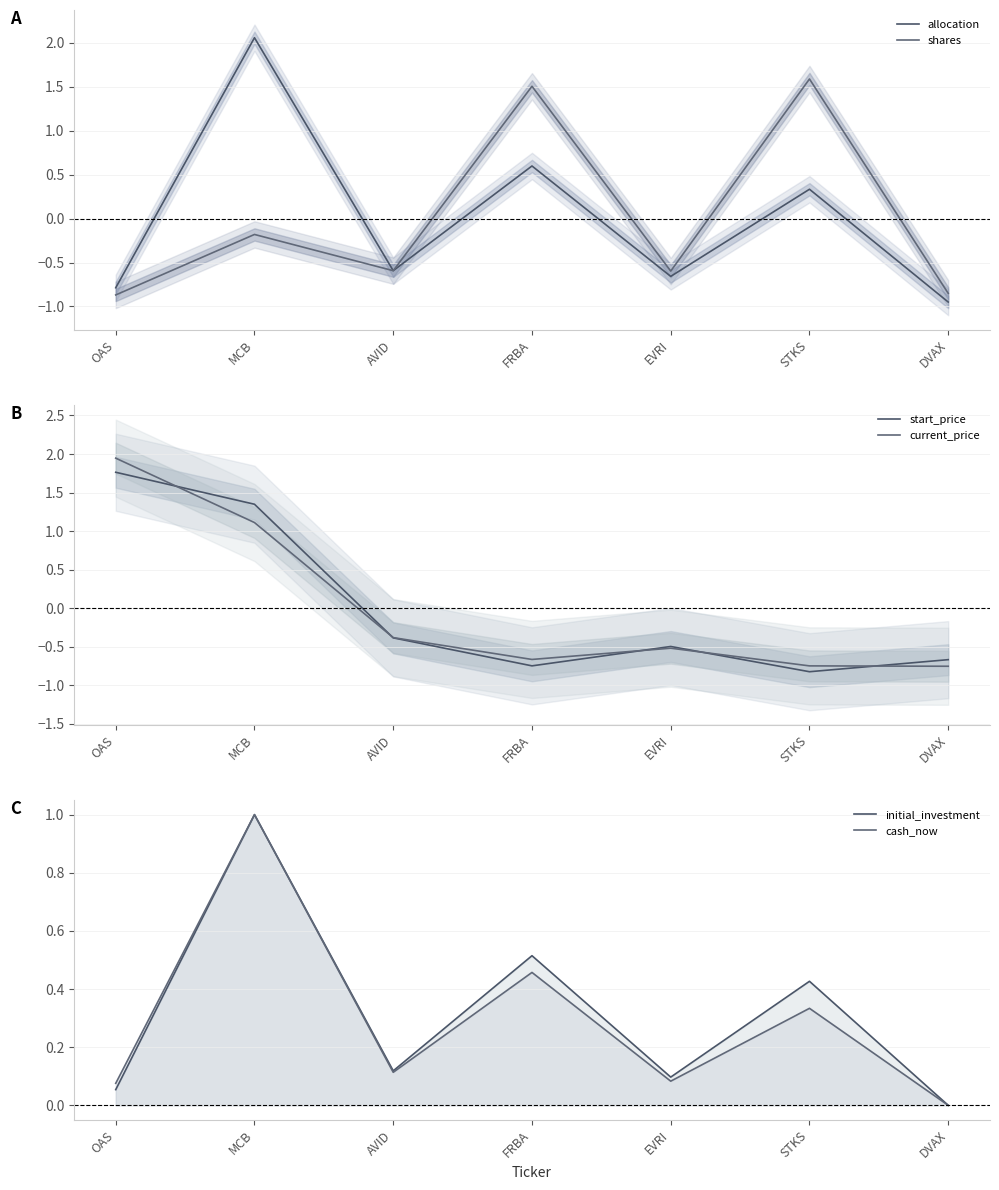

The value of shares at AVID is -0.6. True or false?

True